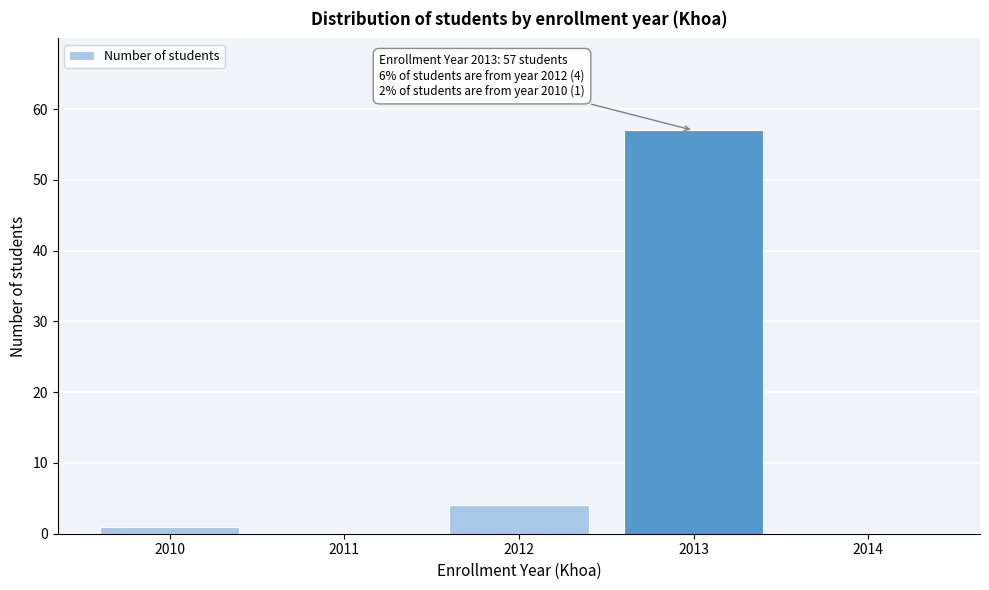

Reading right to left, transcribe all the data shown in this chart.

2014=0	2013=57	2012=4	2011=0	2010=1